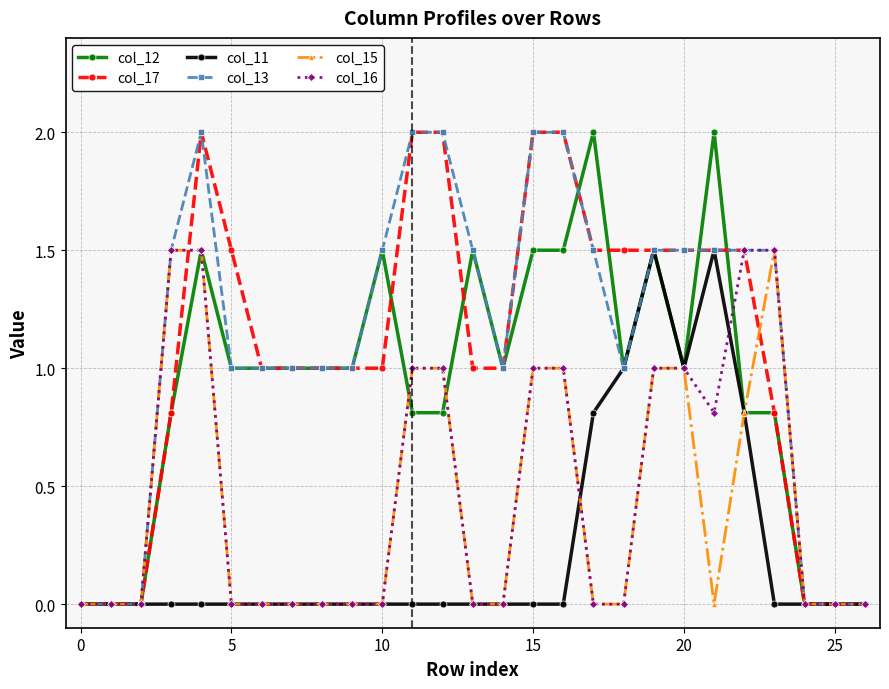

What is the maximum value shown in the chart?

2.0